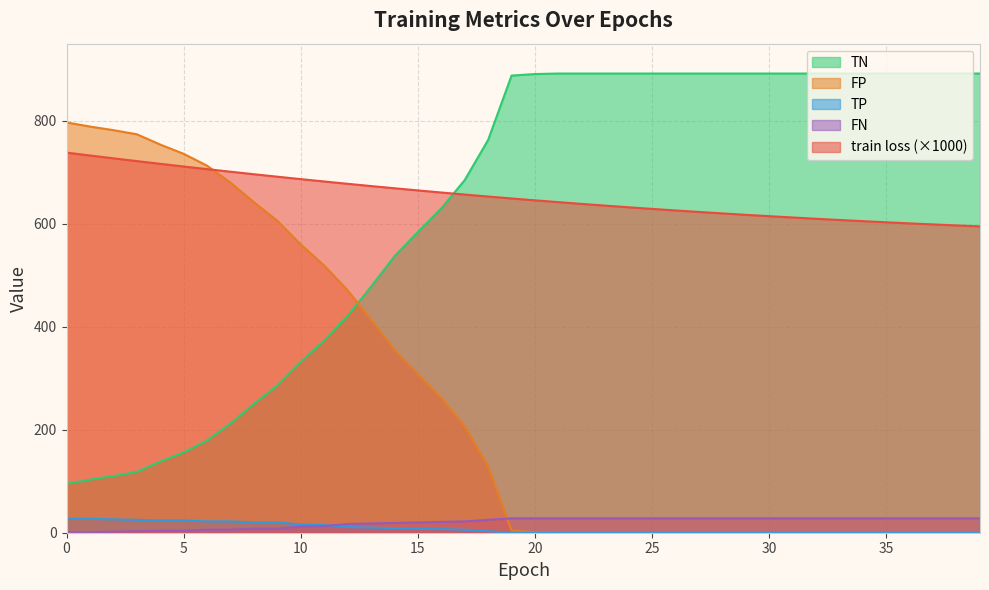

Is the value of TP at 36 greater than the value of FN at 39?

No